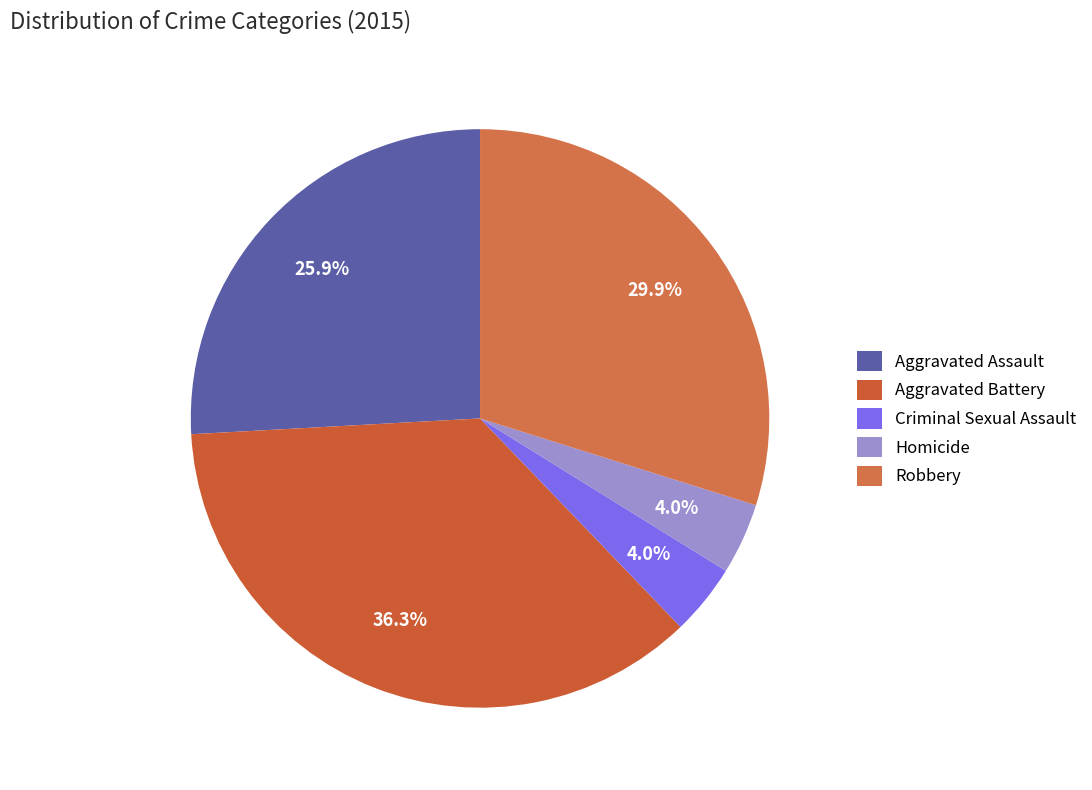

What is the ratio of the value at Aggravated Assault to the value at Robbery?

0.9